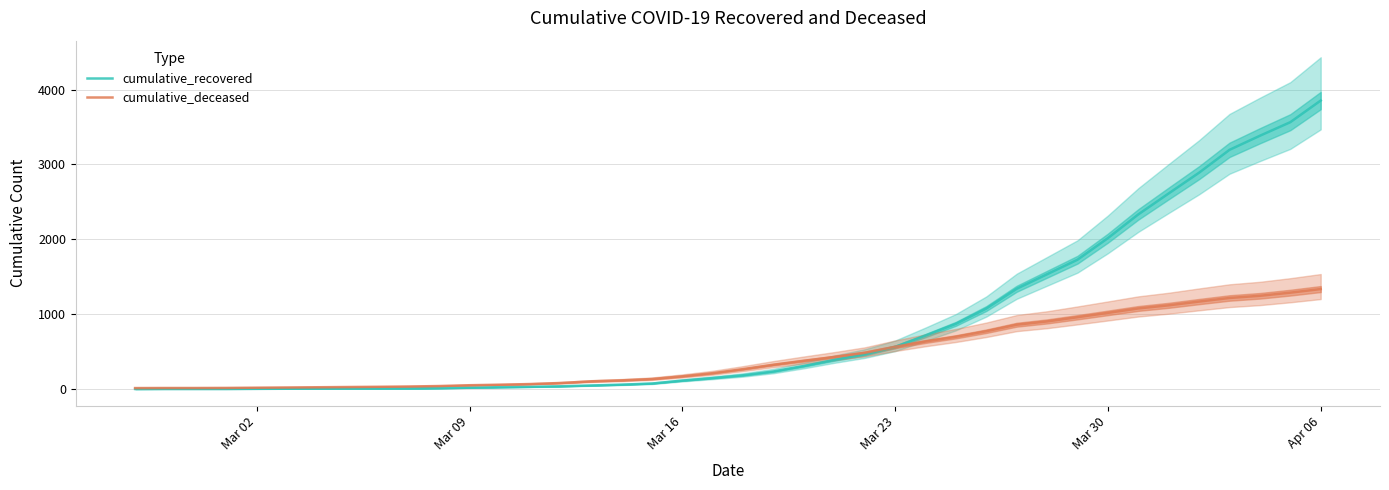

Reading left to right, transcribe all the data shown in this chart.

cumulative_recovered: 2	3	3	3	4	5	7	8	8	9	13	19	26	31	38	49	60	75	114	148	185	236	309	390	463	564	715	872	1076	1340	1534	1728	2016	2333	2613	2890	3195	3383	3564	3853
cumulative_deceased: 14	15	15	16	19	22	25	28	31	35	41	52	59	68	82	104	117	135	171	213	267	326	379	430	485	565	636	699	773	860	904	960	1018	1077	1119	1169	1217	1246	1288	1336